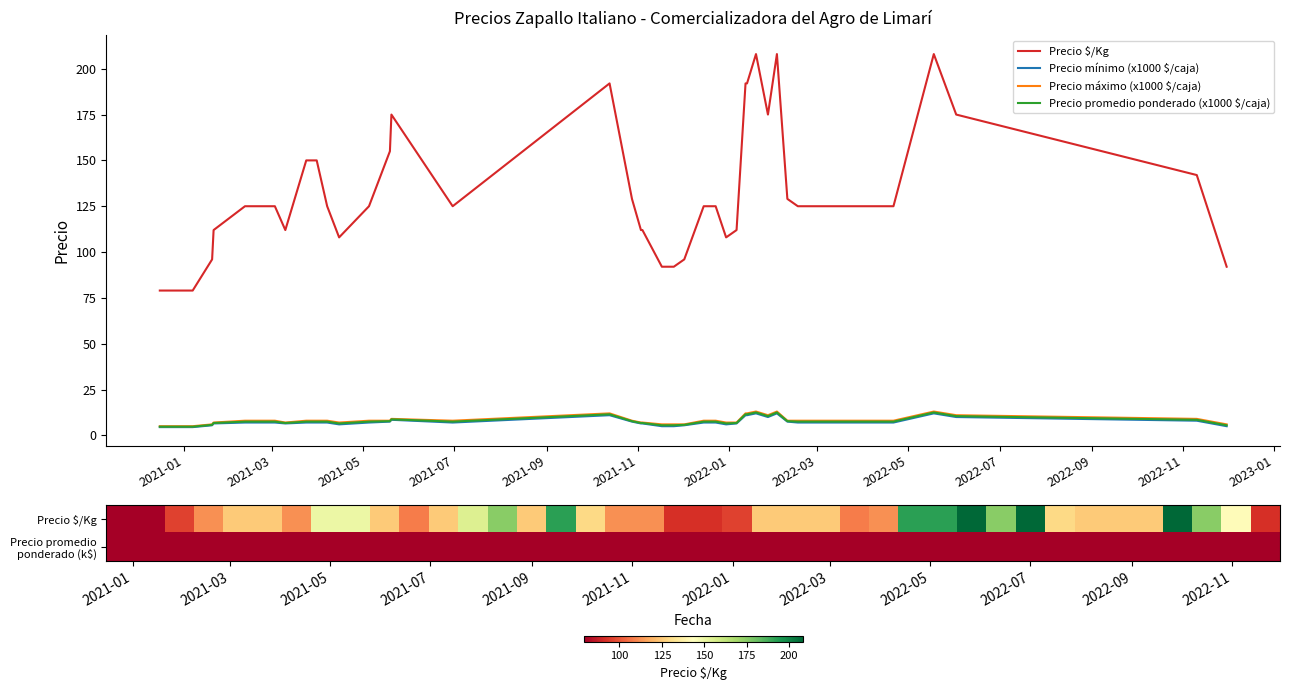

What is the minimum value for Precio mínimo (x1000 $/caja)?

4.5